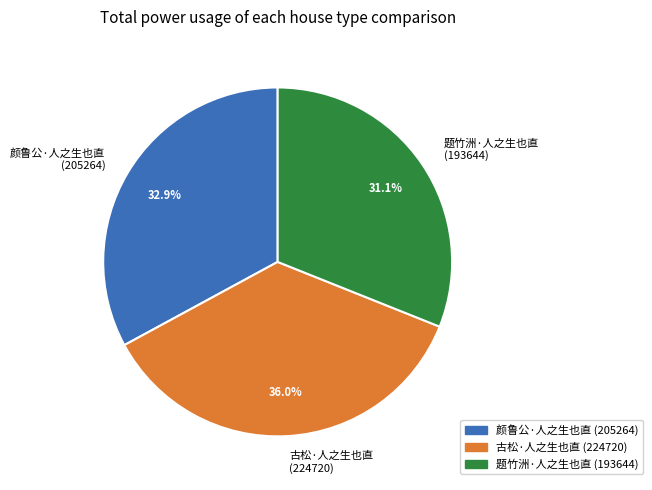

What percentage is the 题竹洲·人之生也直 slice, to the nearest percent?

31%